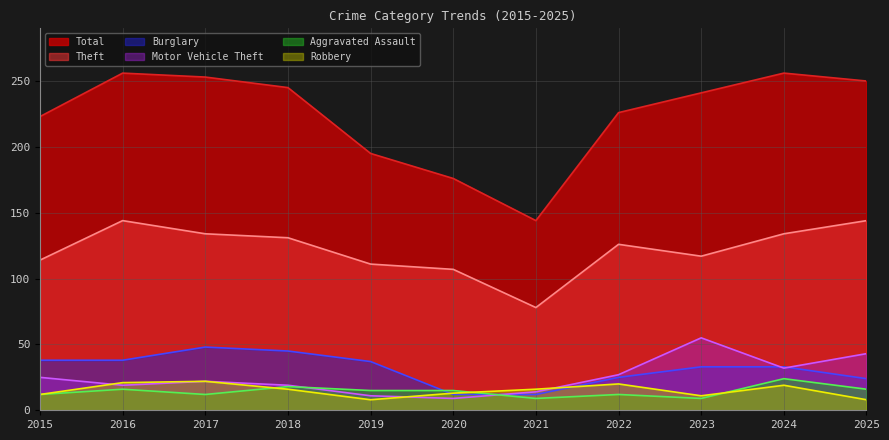

True or false: Theft has more than 0 points higher than both neighbors.

True